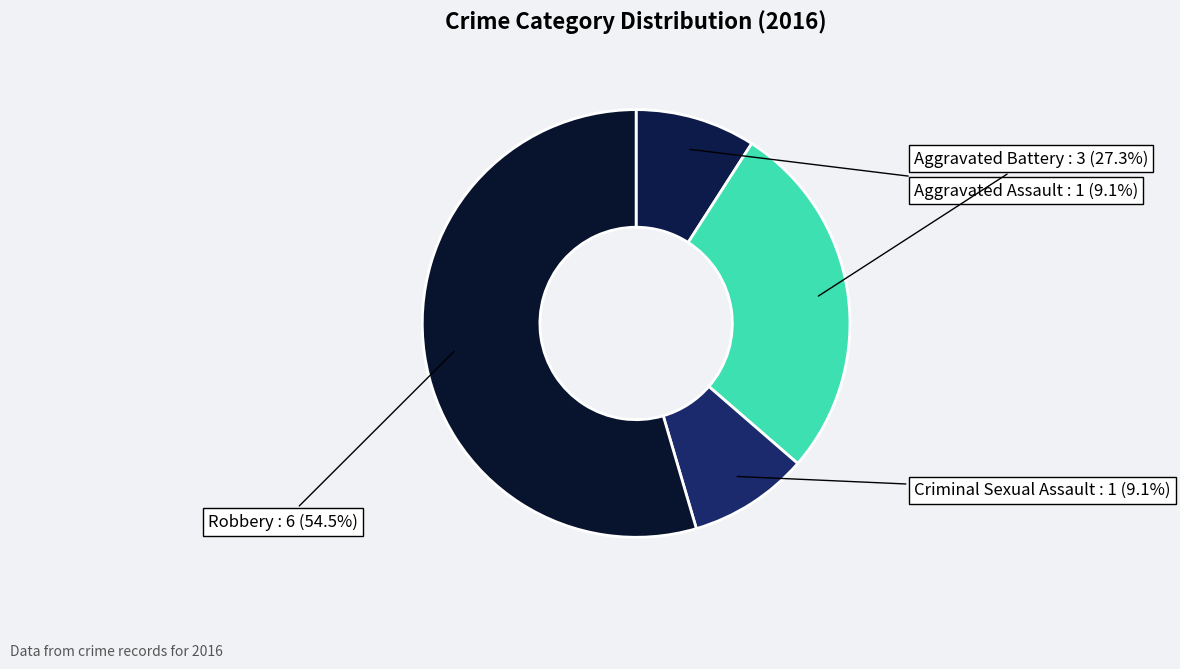

Rank the categories by value from lowest to highest.

Aggravated Assault, Criminal Sexual Assault, Aggravated Battery, Robbery